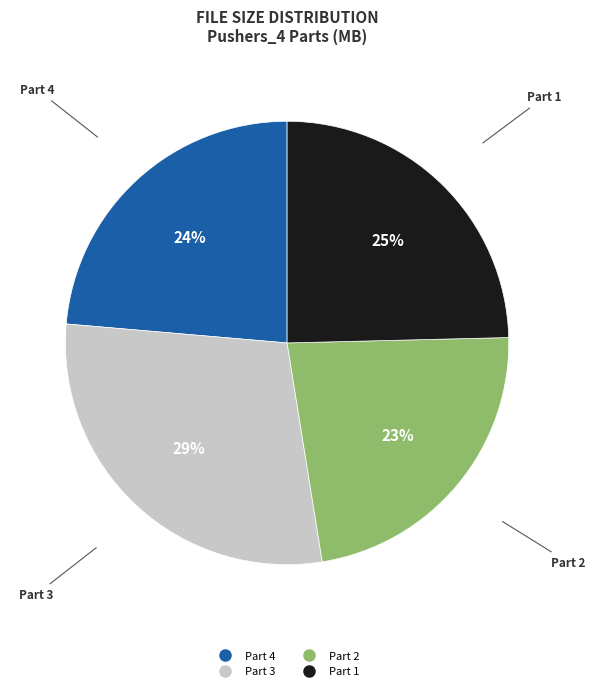

To the nearest percent, what is the difference between the largest and smallest slice percentages?

6%